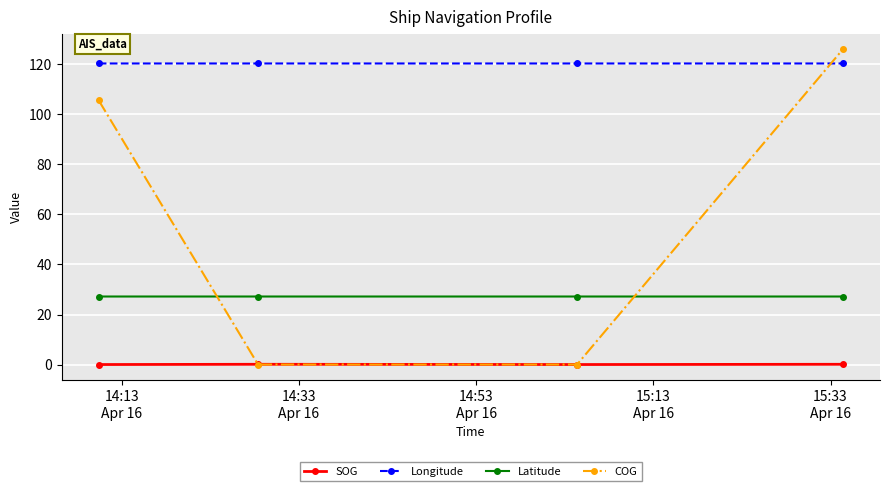

Which series has the largest total across all categories?

Longitude